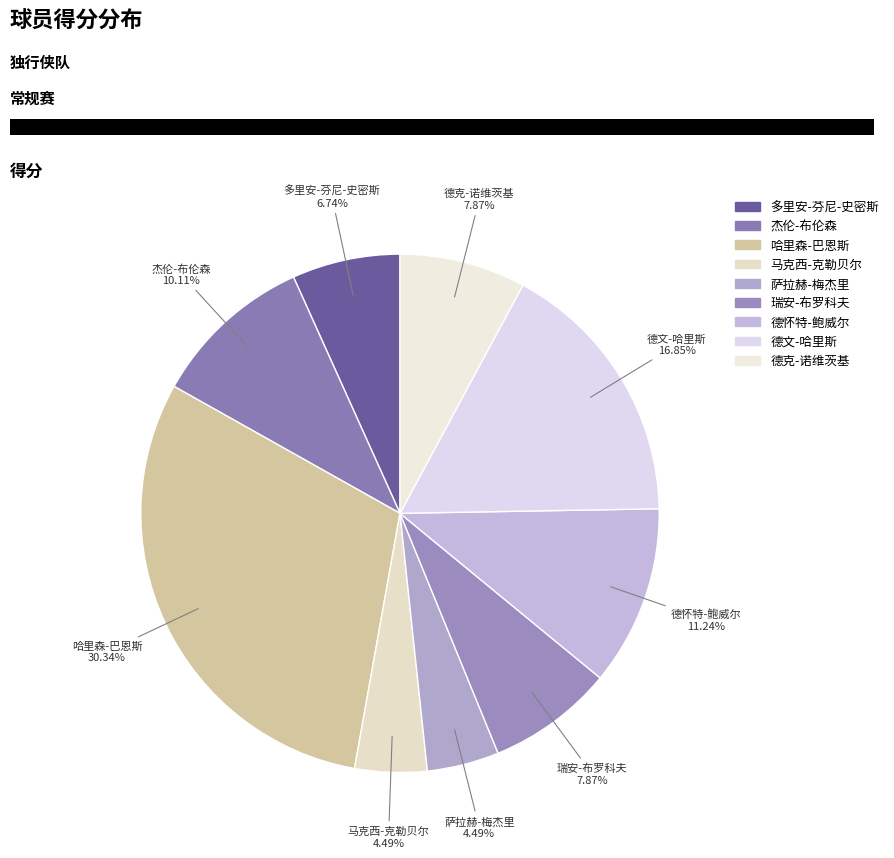

Does 杰伦-布伦森 account for over 50% of the chart?

No